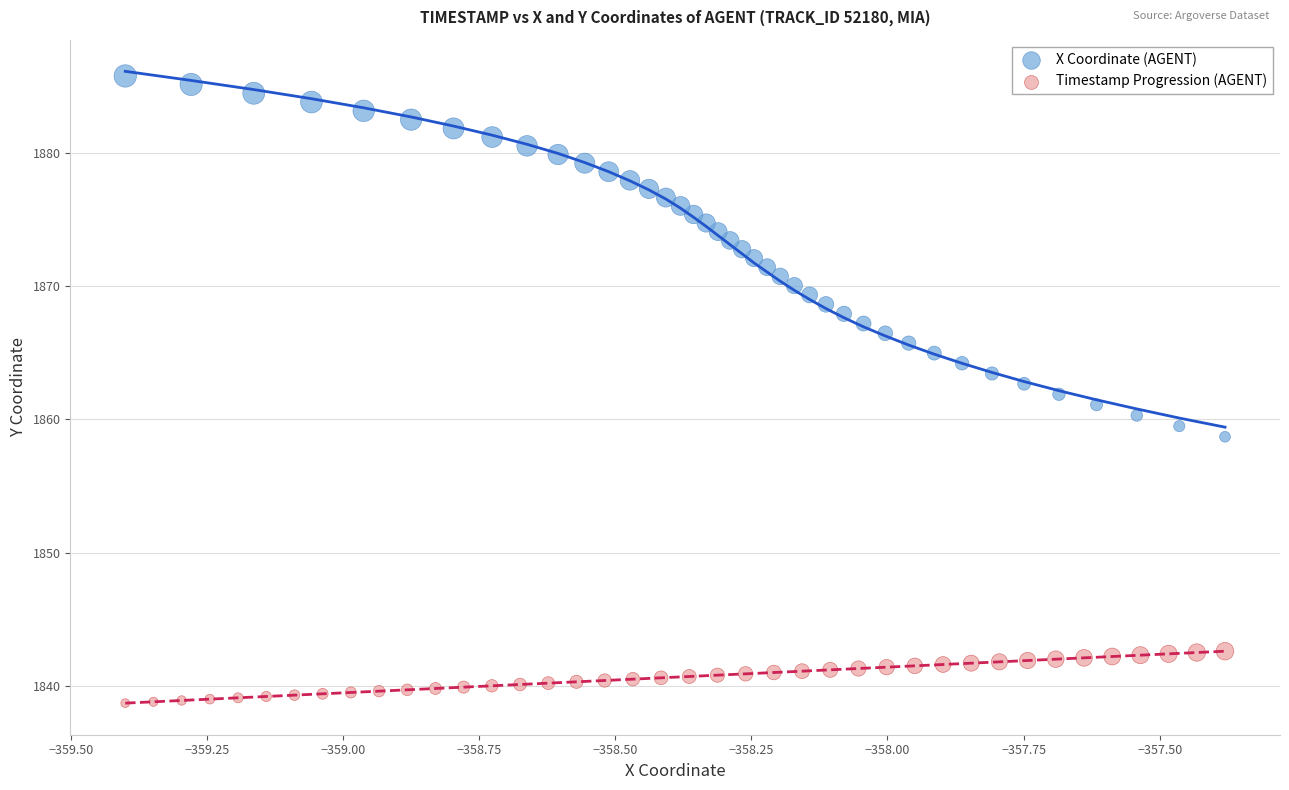

Which series reaches the maximum Y coordinate?

X Coordinate (AGENT)